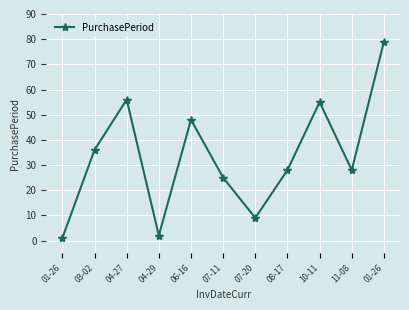

At which category does the chart reach its peak across all series?

01-26